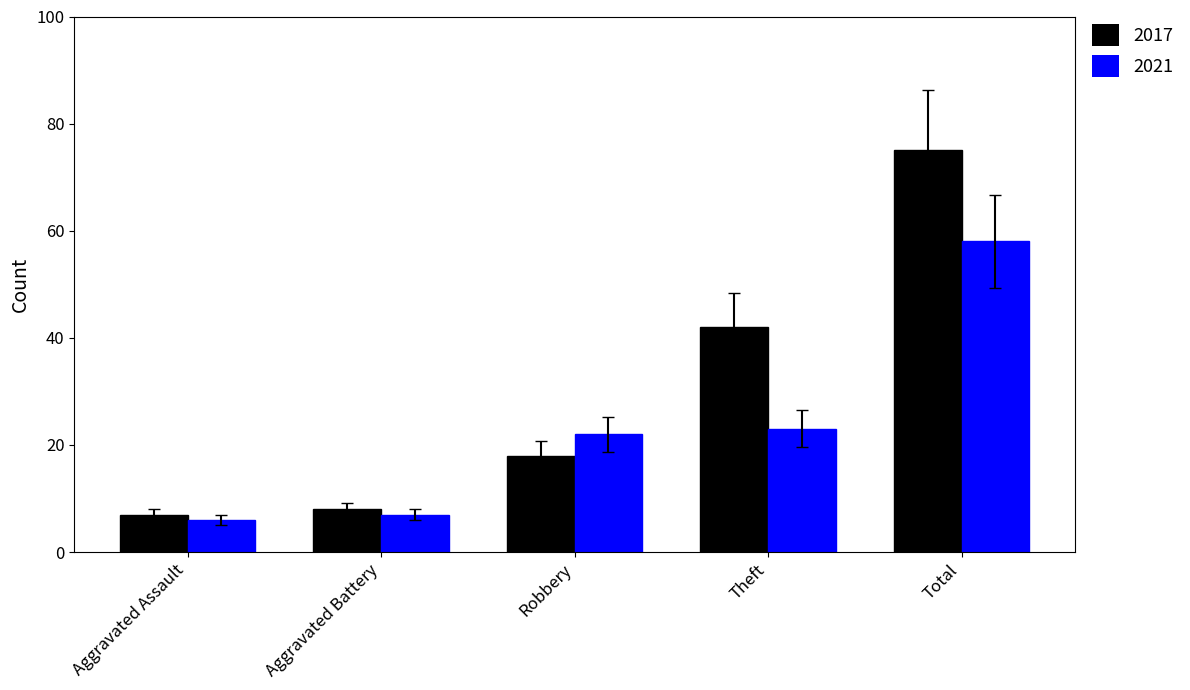

What is the label of the 4th bar from the right?

Aggravated Battery